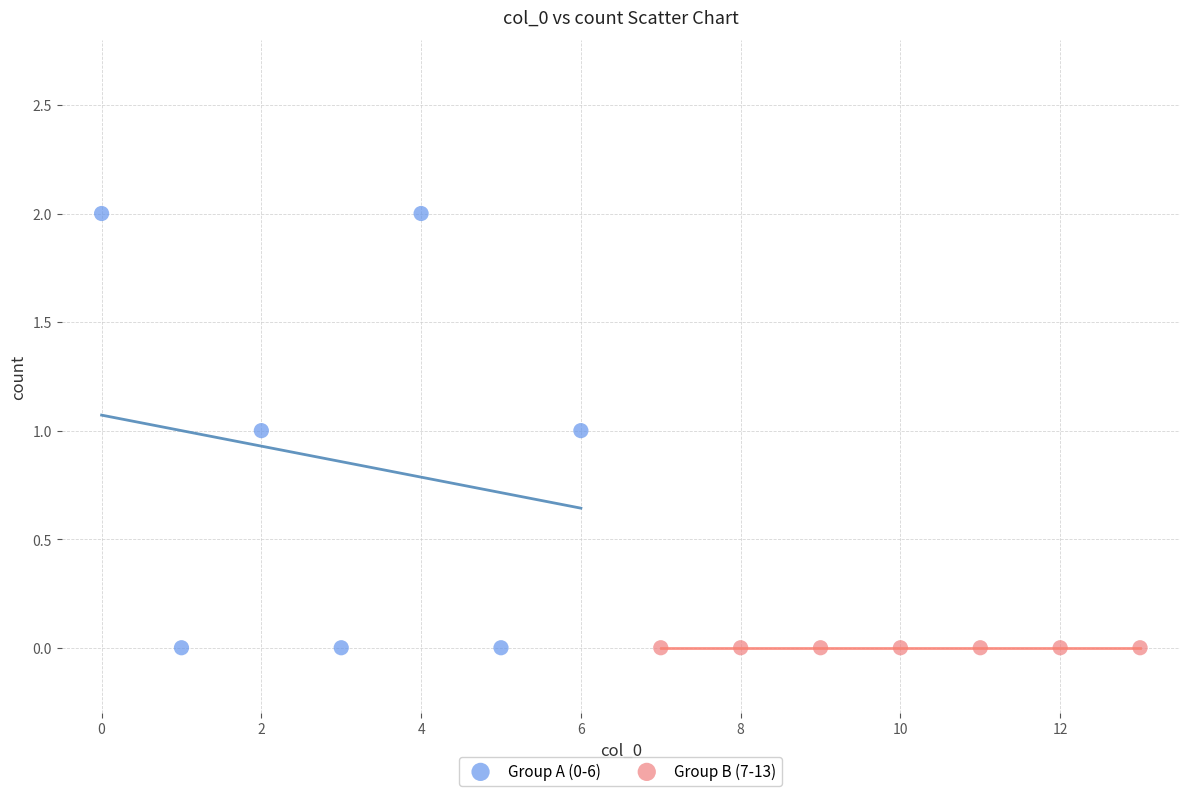

Which series contains the highest Y value?

Group A (0-6)